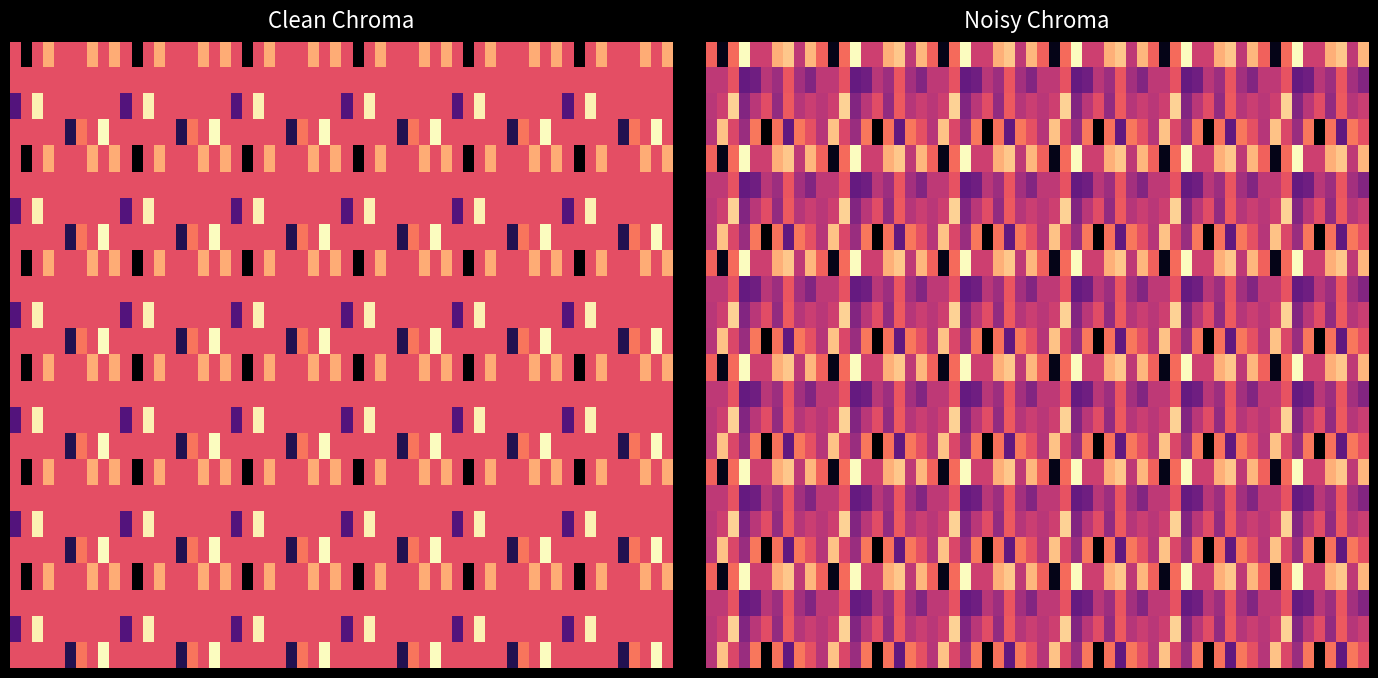

Is the value of 6 at 20 greater than the value of 4 at 24?

Yes